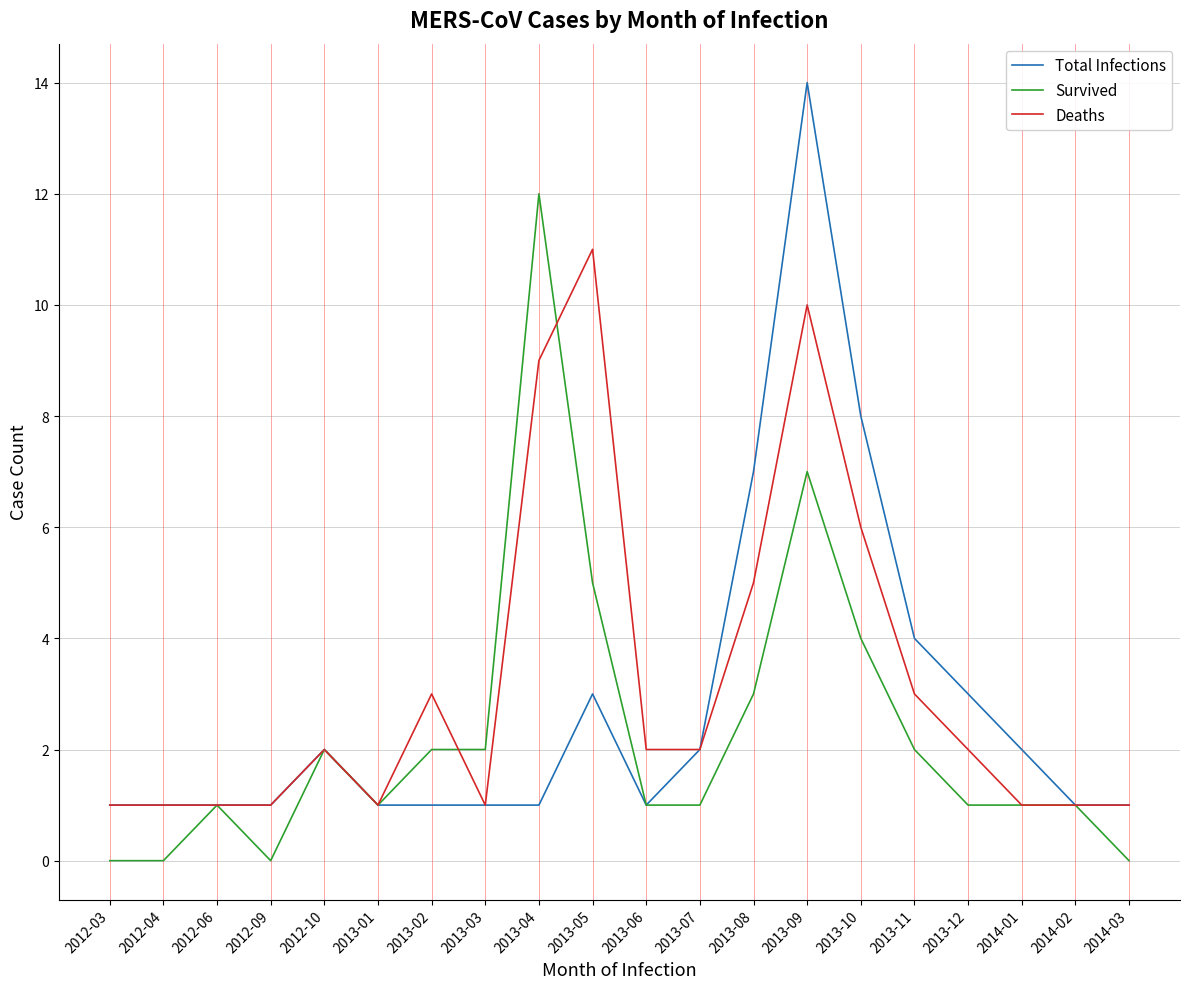

What is the average value of the Deaths series?

3